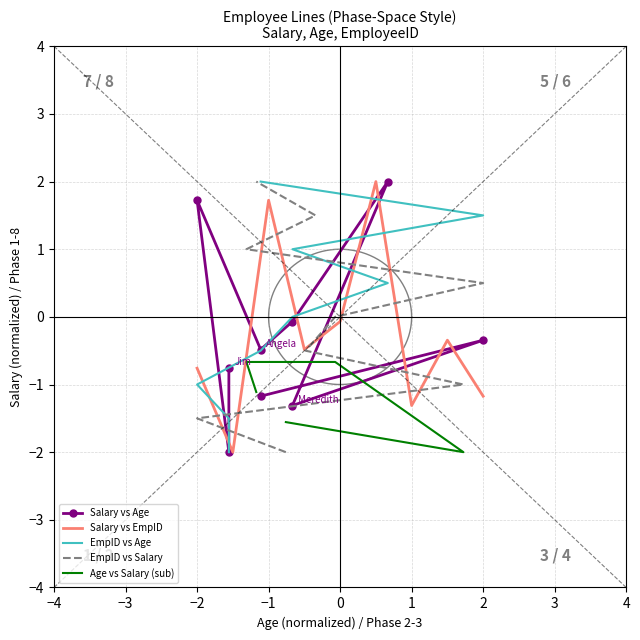

True or false: Salary vs EmpID has a value of -0.3 at 1.

False